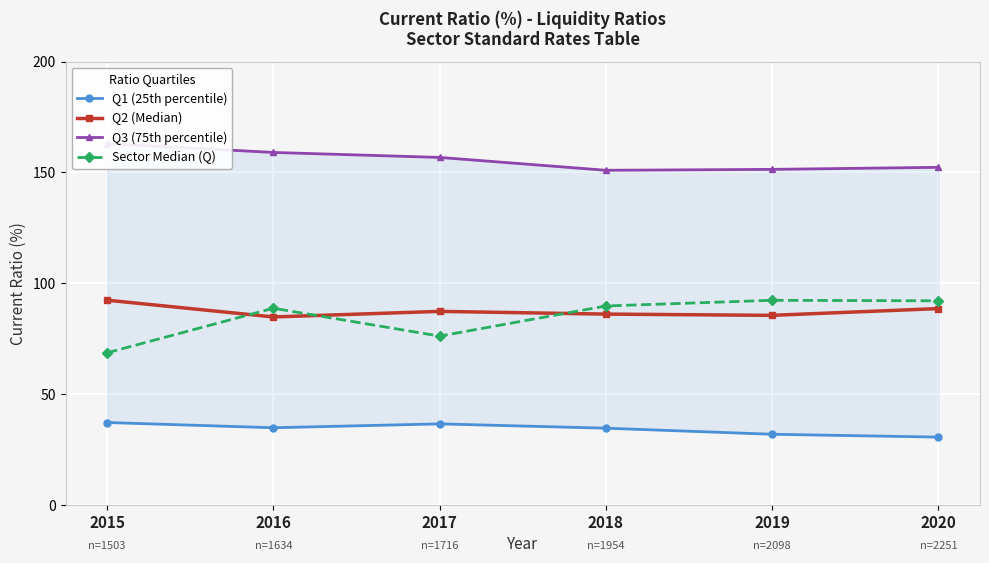

The value of Q3 (75th percentile) at 2015 is 163.0. True or false?

True